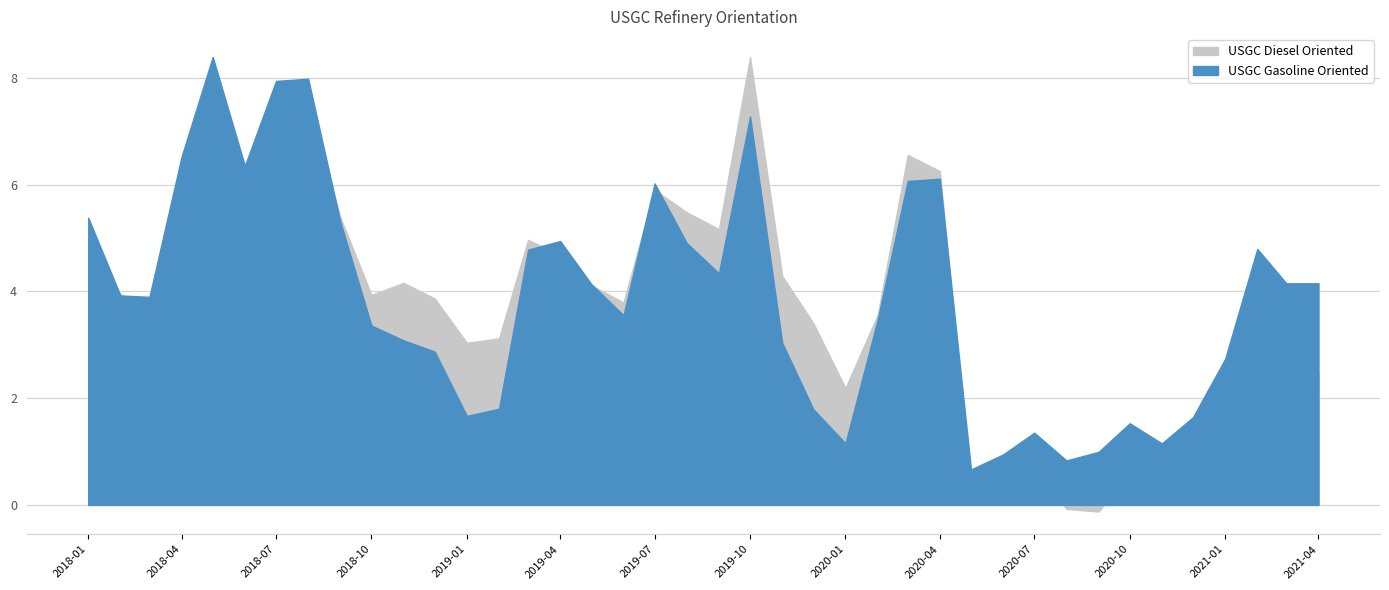

List the series in order of their overall mean, highest first.

USGC Gasoline Oriented, USGC Diesel Oriented